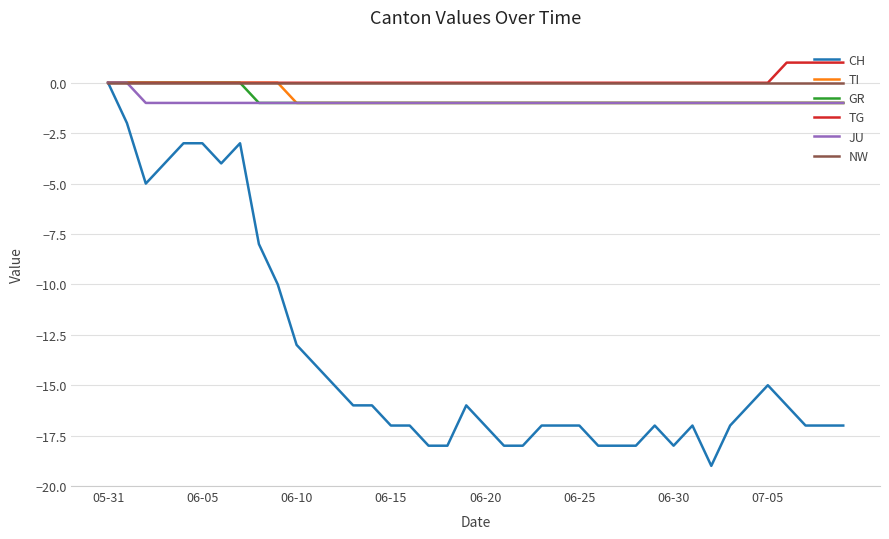

Which series has the widest spread of values?

CH